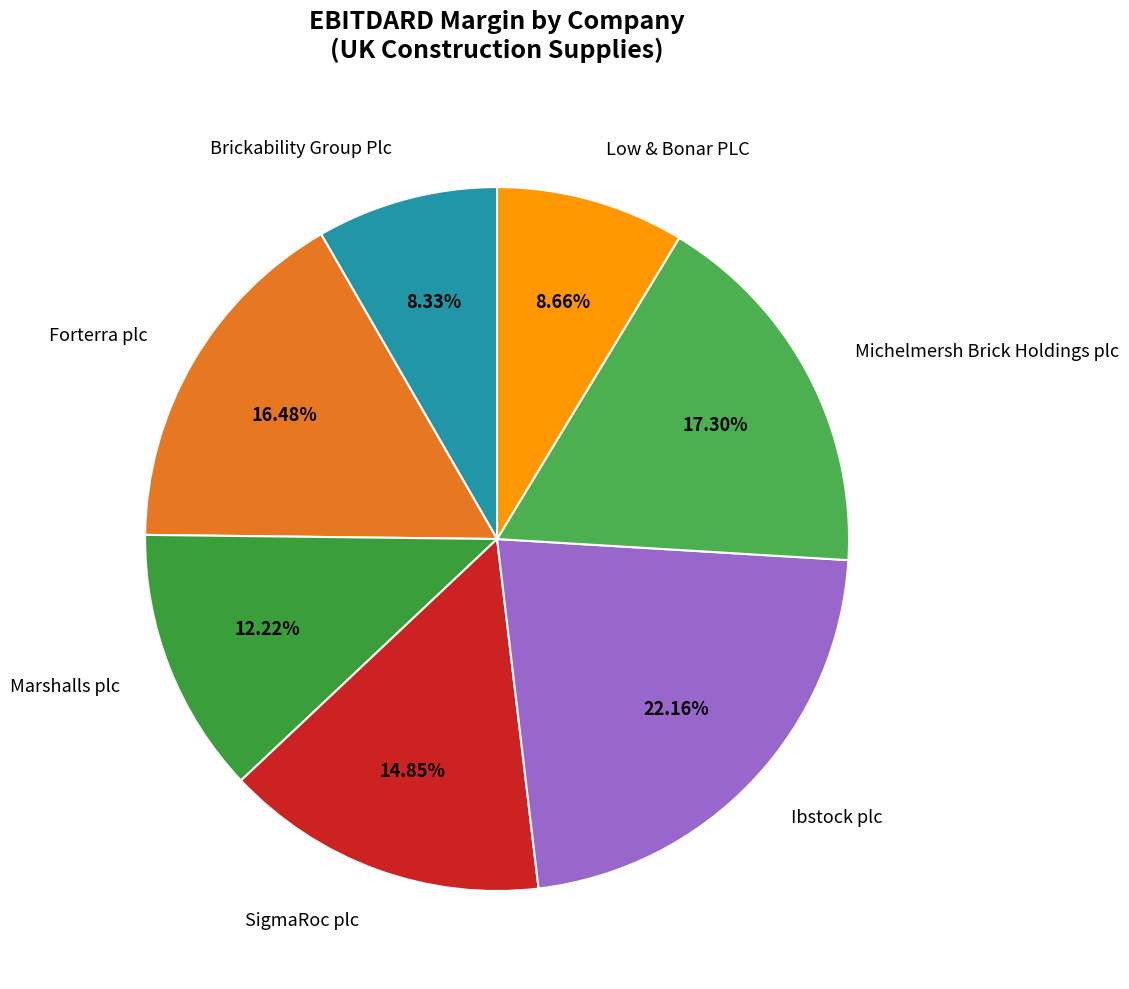

What portion of the pie excludes Low & Bonar PLC?

91.3%